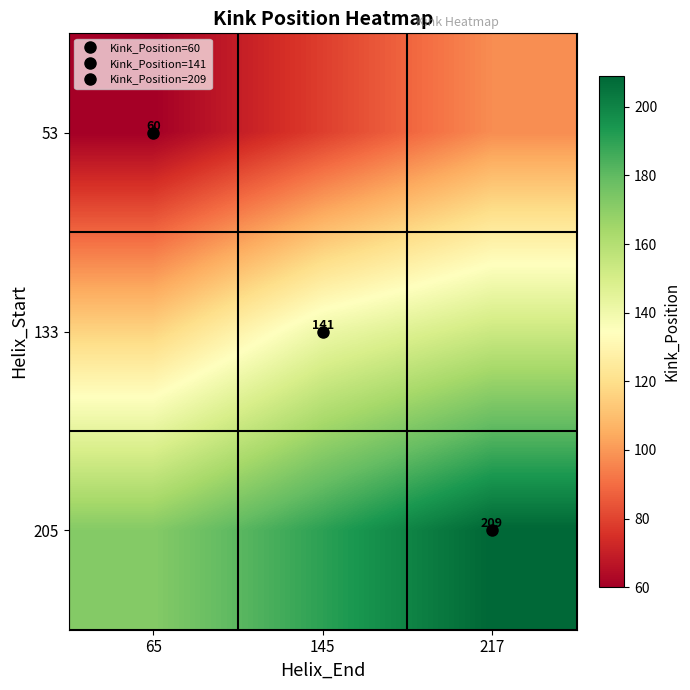

What is the sum of the 53 values at 65 and 145?

138.6